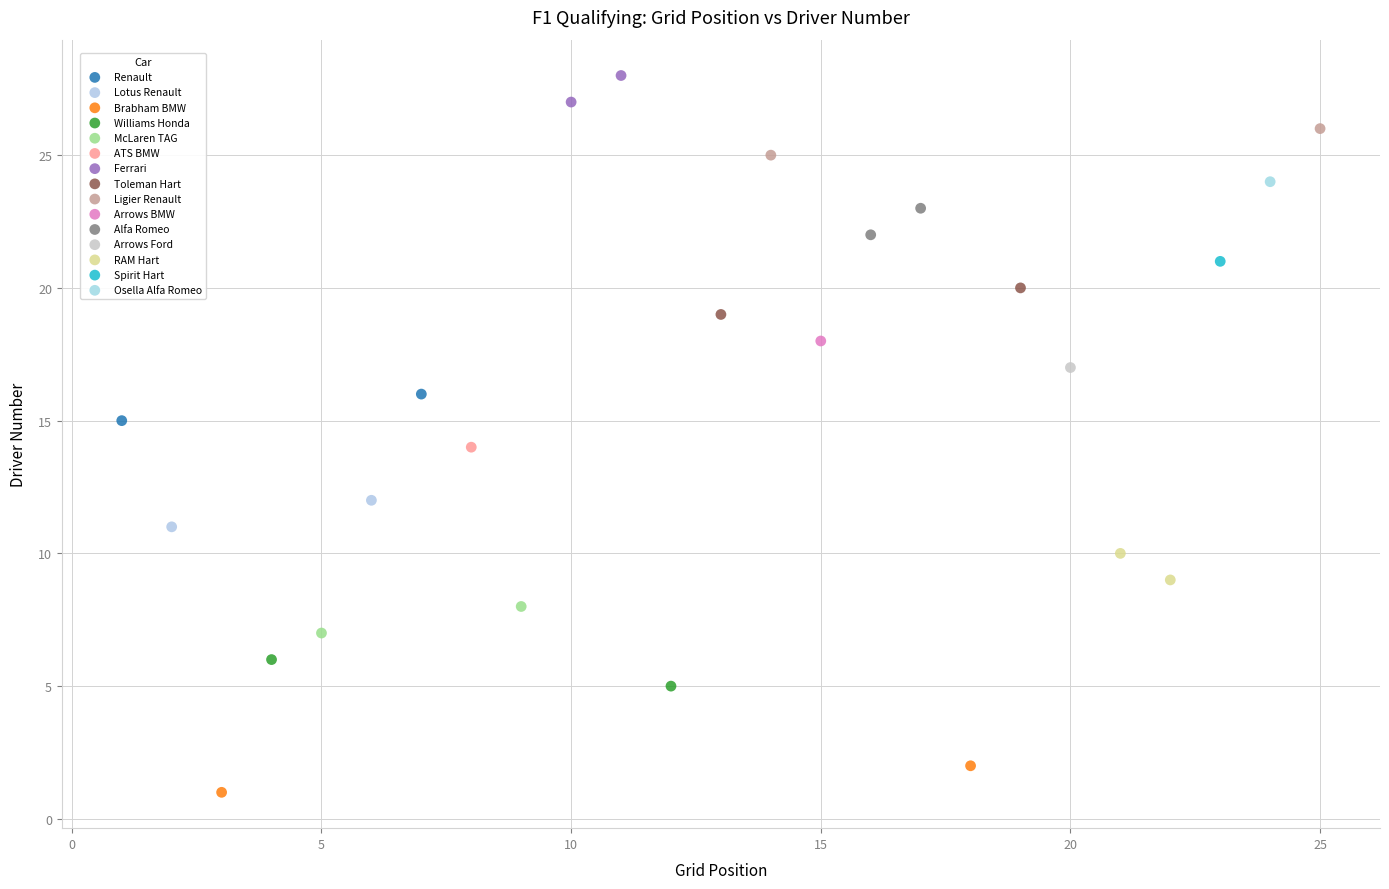

What are all the series names shown in the legend?

Renault, Lotus Renault, Brabham BMW, Williams Honda, McLaren TAG, ATS BMW, Ferrari, Toleman Hart, Ligier Renault, Arrows BMW, Alfa Romeo, Arrows Ford, RAM Hart, Spirit Hart, Osella Alfa Romeo